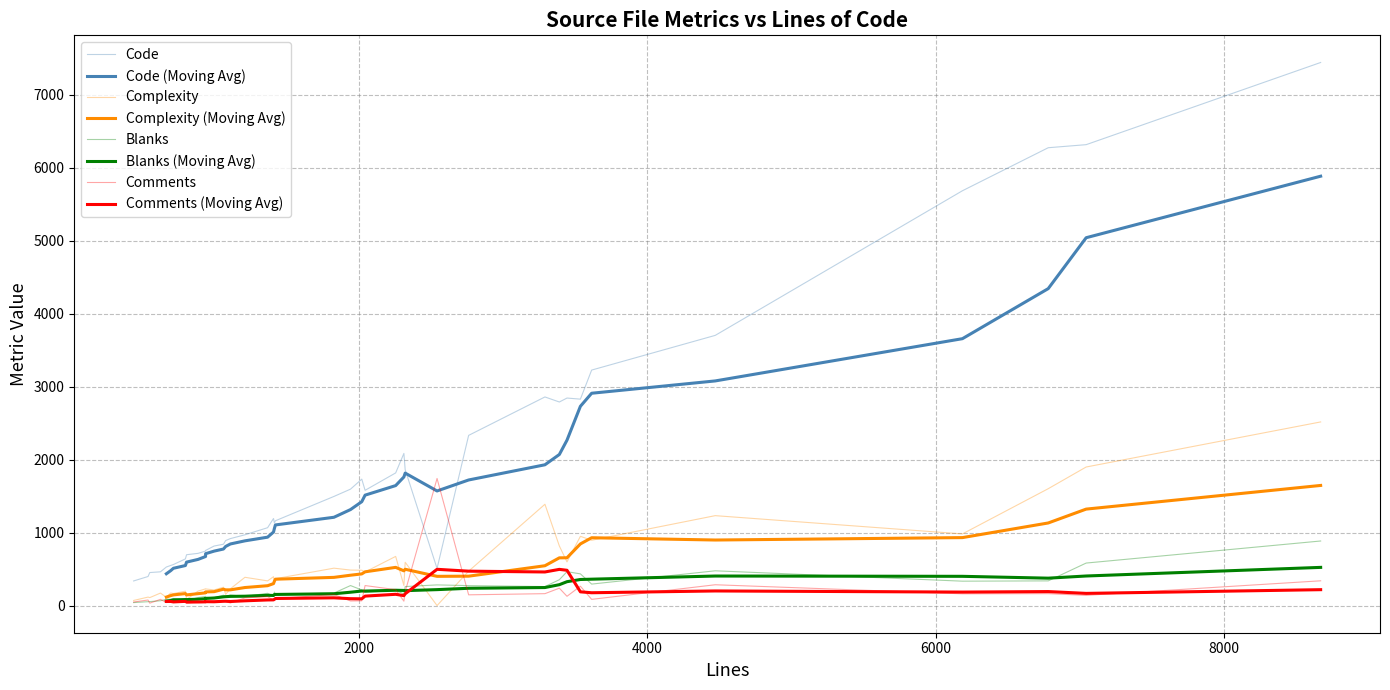

List the series in order of their peak value, highest first.

Code, Complexity, Comments, Blanks